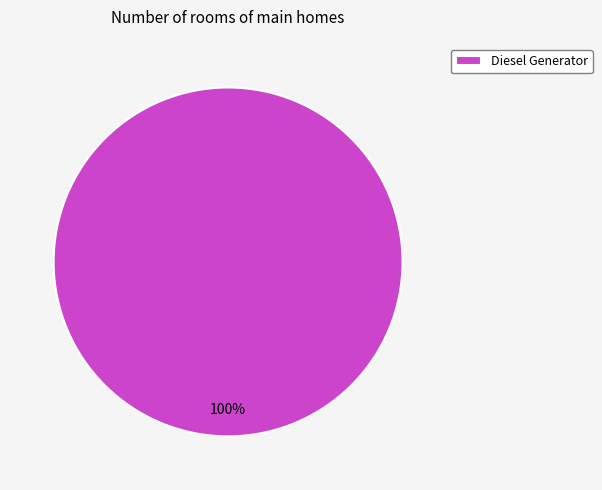

Is it true that Diesel Generator is 100% of the pie?

True